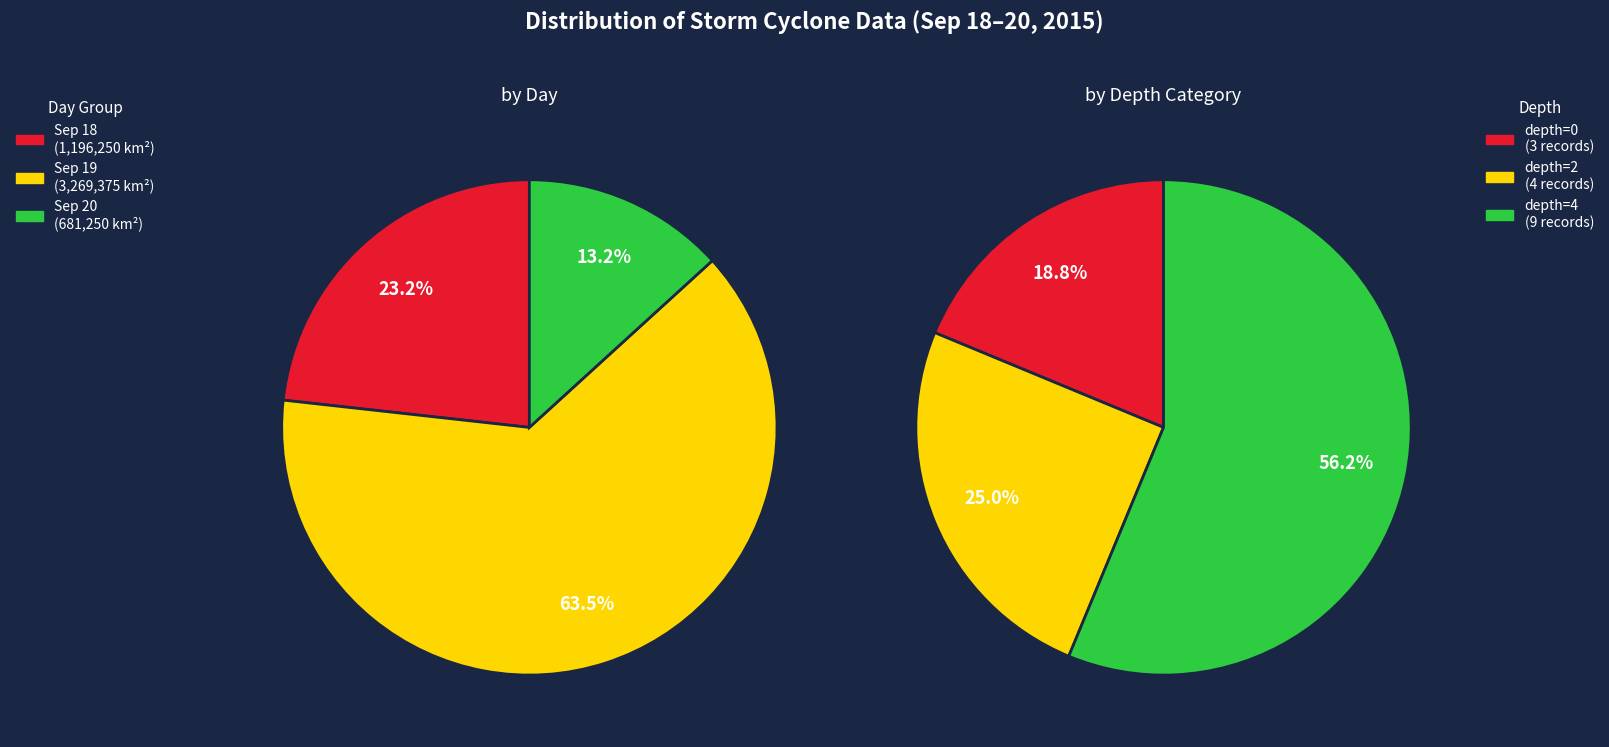

To the nearest percent, what is the difference between the 19 and 19 slice percentages?

4%